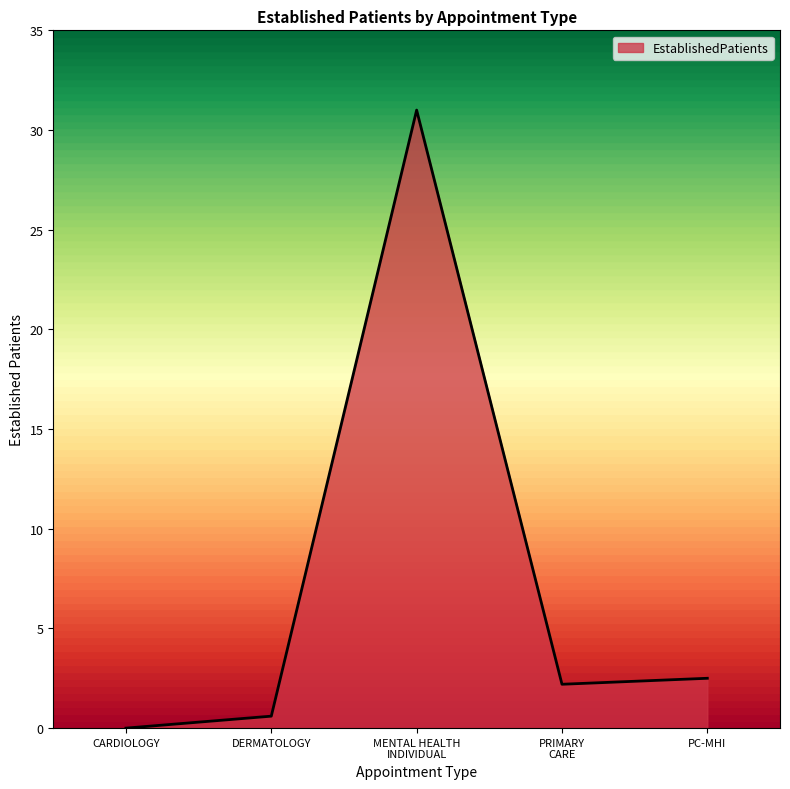

How many values are below 2?

2